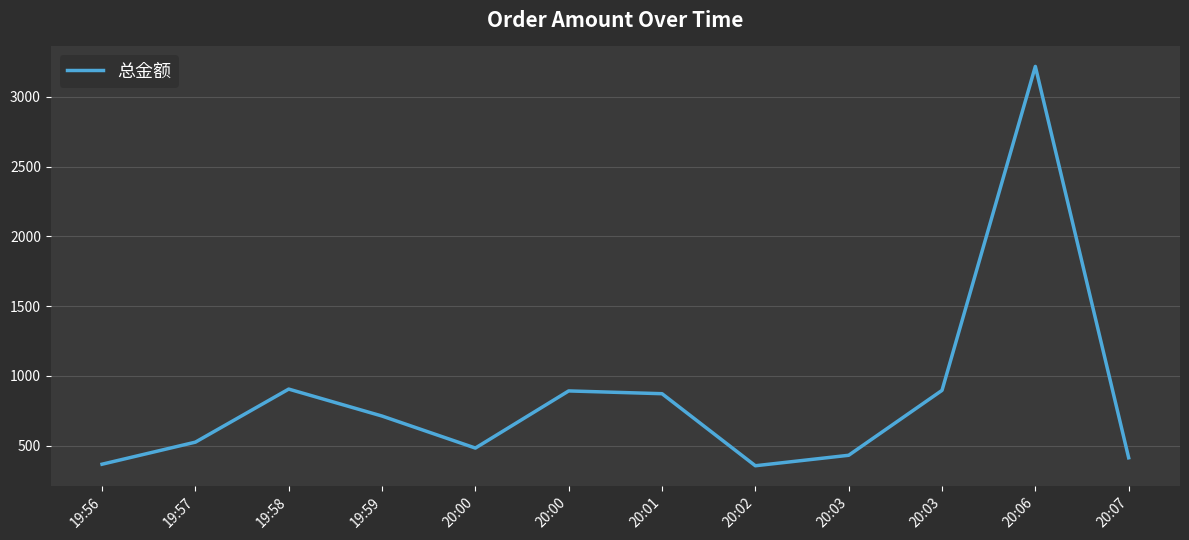

Which has a higher value, 19:58 or 19:56?

19:58